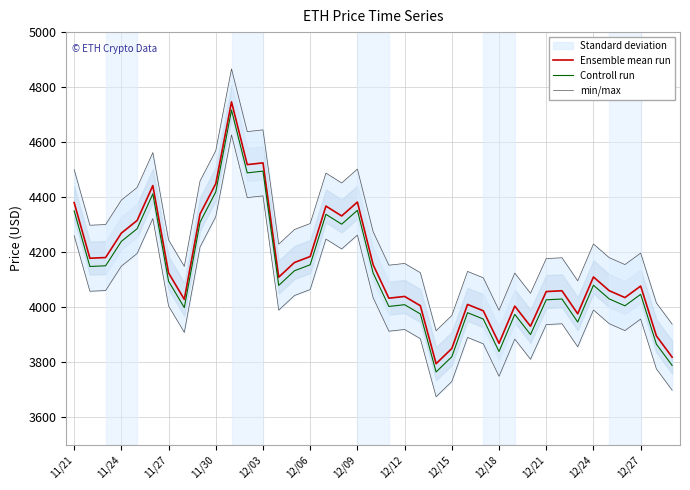

True or false: Ensemble mean run and Controll run intersect in this chart.

False